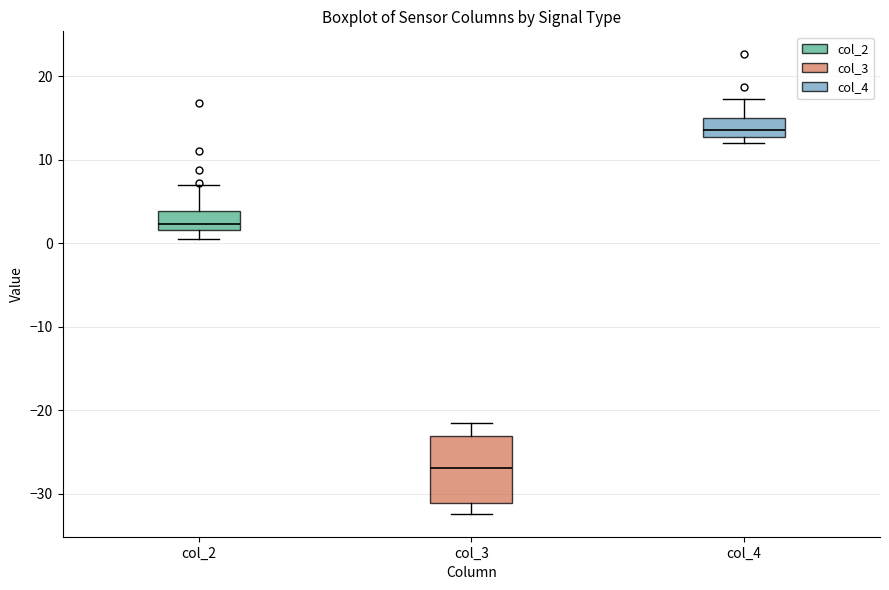

Where does the upper whisker of the box for col_4 end on the y-axis? The values are not printed on the chart, so give them approximately, as read against the axis.

17